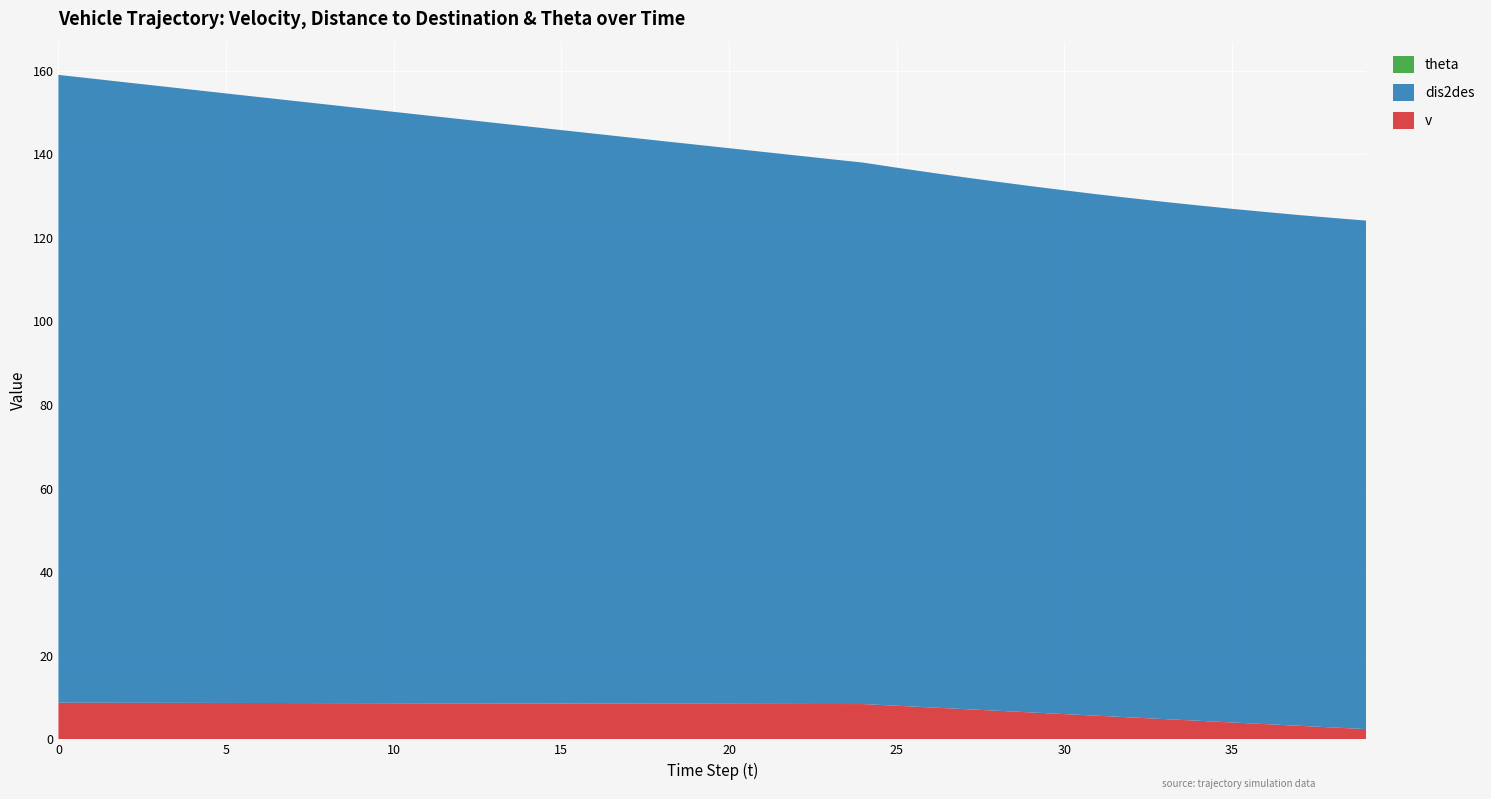

Reading left to right, list all the values displayed in this chart.

v: 8.8	8.8	8.8	8.7	8.7	8.7	8.7	8.7	8.7	8.7	8.6	8.6	8.6	8.6	8.6	8.6	8.6	8.6	8.5	8.5	8.5	8.5	8.5	8.5	8.4	8.1	7.7	7.2	6.8	6.5	6.0	5.7	5.2	4.8	4.5	4.0	3.6	3.2	2.9	2.5
dis2des: 150.2	149.4	148.5	147.6	146.7	145.9	145.0	144.1	143.3	142.4	141.5	140.7	139.8	138.9	138.1	137.2	136.4	135.5	134.7	133.8	133.0	132.1	131.3	130.4	129.6	128.8	128.0	127.3	126.6	125.9	125.3	124.8	124.2	123.8	123.3	122.9	122.5	122.2	121.9	121.7
theta: 0.0	0.0	0.0	0.0	0.0	0.0	0.0	0.0	0.0	0.0	0.0	0.0	0.0	0.0	0.0	0.0	0.0	0.0	0.0	0.0	0.0	0.0	0.0	0.0	0.0	0.0	0.0	0.0	0.0	0.0	0.0	0.0	0.0	0.0	0.0	0.0	0.0	0.0	0.0	0.0